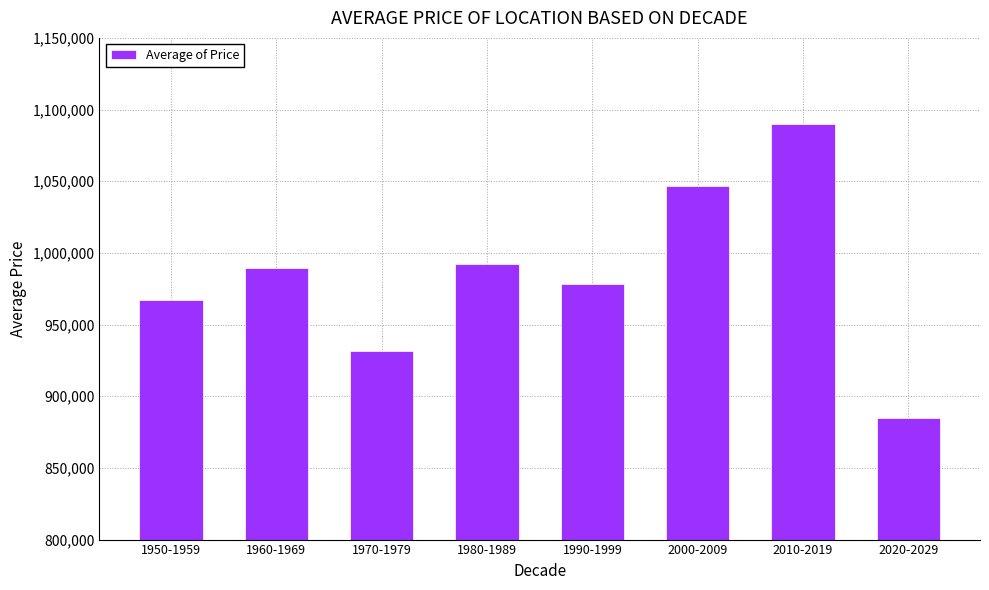

What is the difference between the values at 1950-1959 and 1990-1999?

11062.5